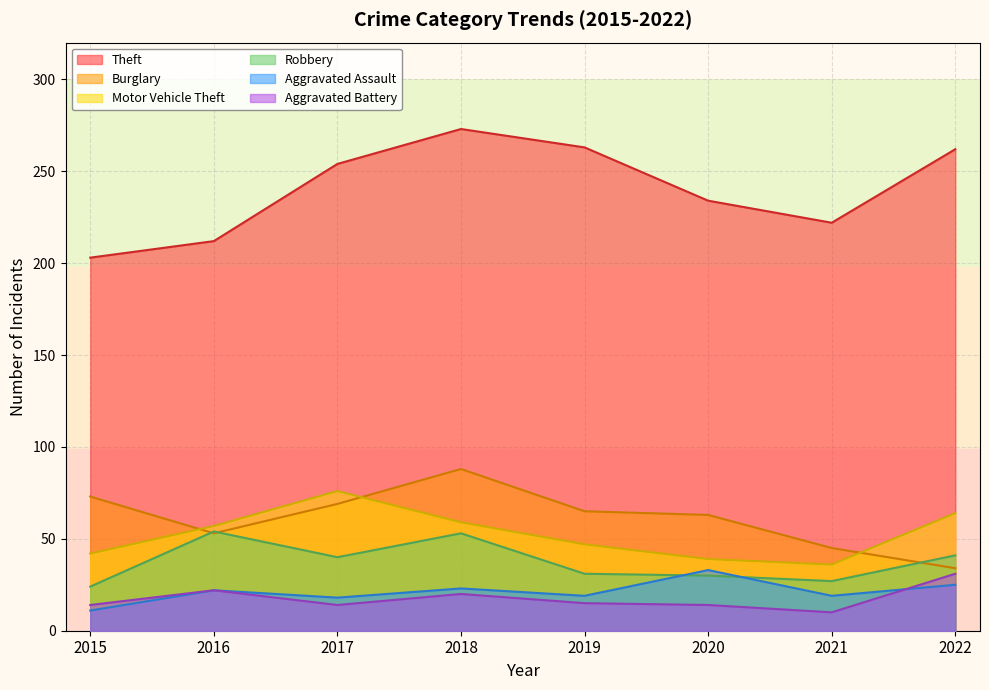

True or false: Robbery and Motor Vehicle Theft cross at least once.

False